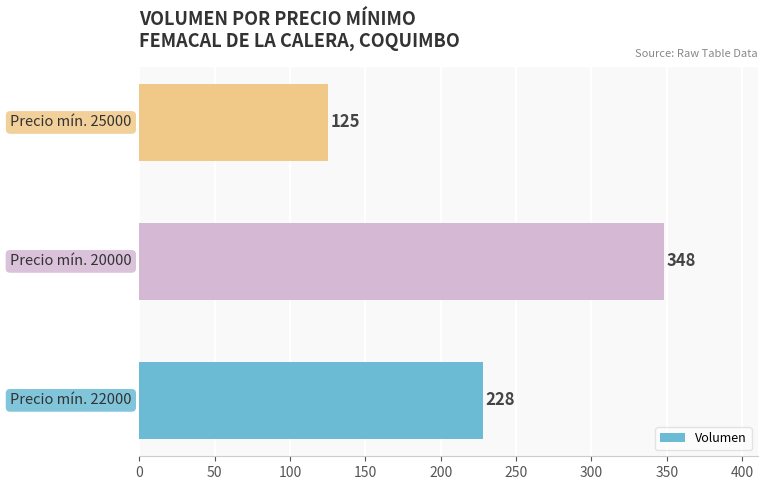

What is the maximum value shown in the chart?

348